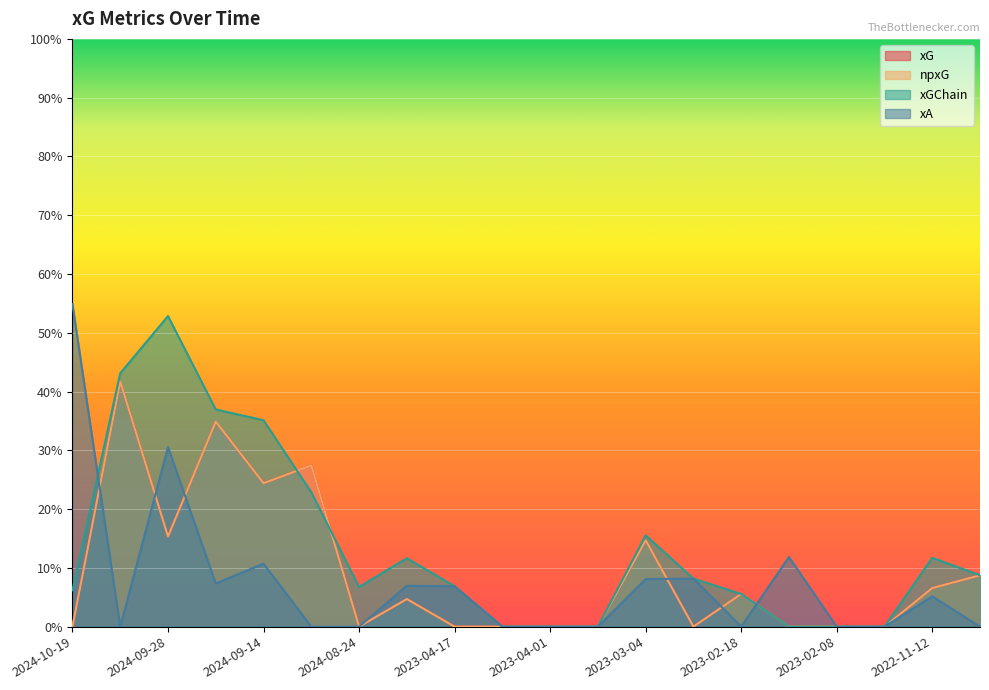

What is the label of the 19th point from the left?

2022-11-12